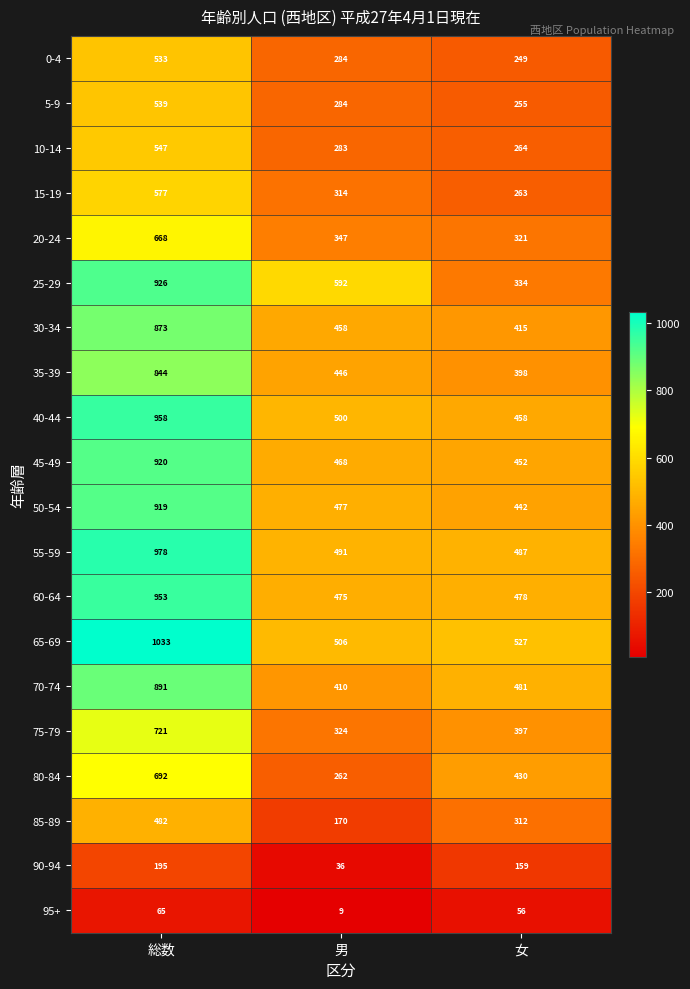

Which series has the largest range (max minus min)?

25-29